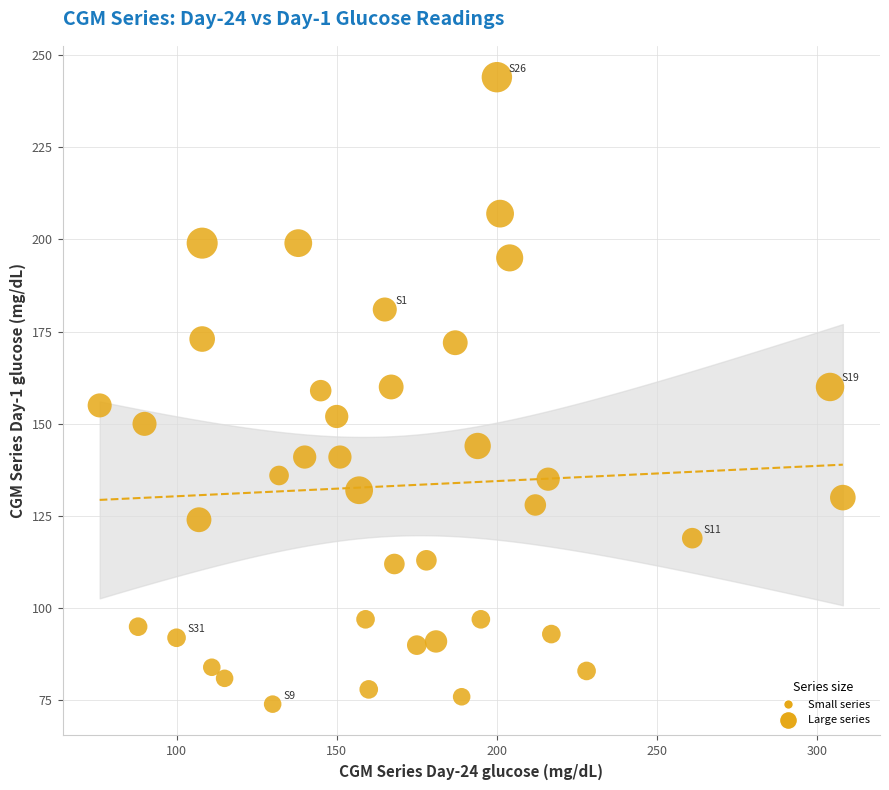

What is the range of X values (max minus min)?

232